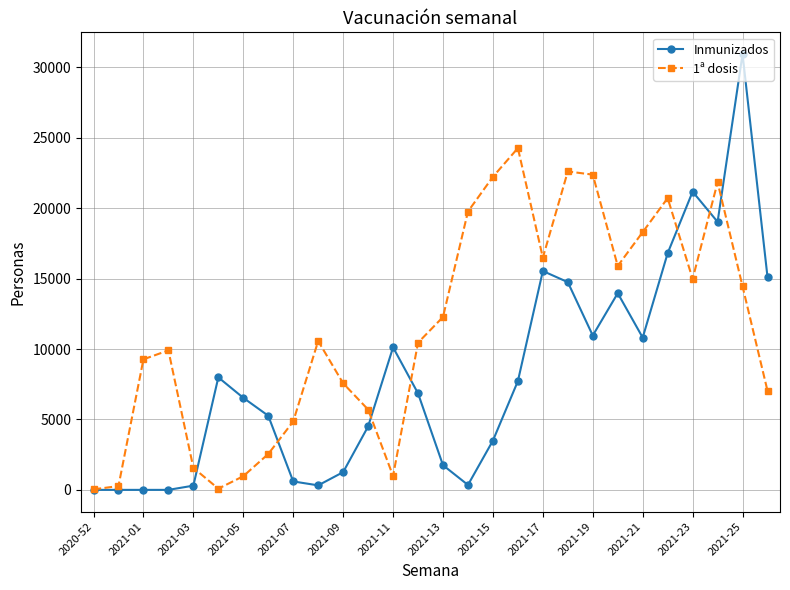

Which series has the largest total across all categories?

1ª dosis